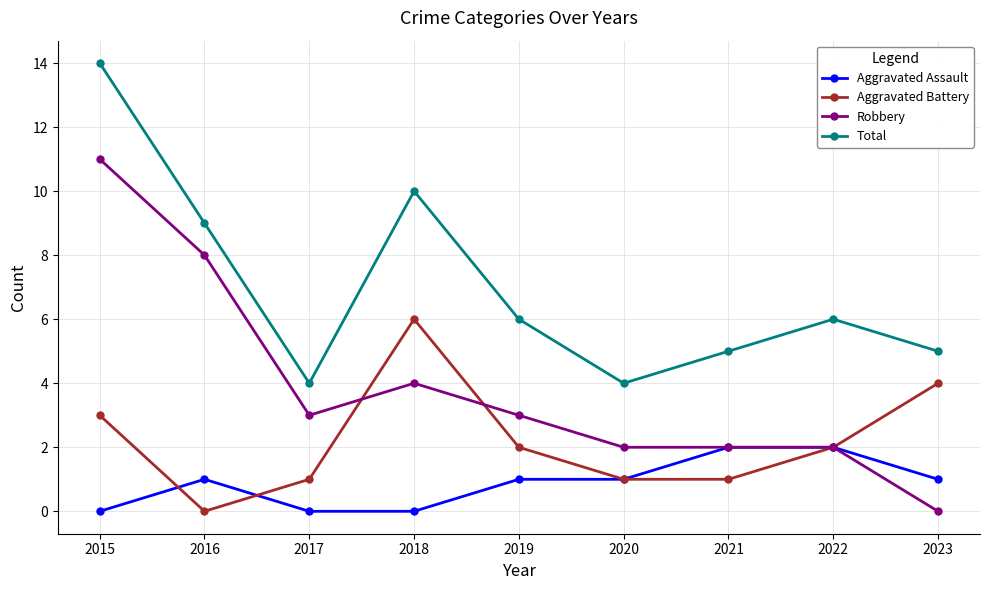

List the series in order of their overall mean, highest first.

Total, Robbery, Aggravated Battery, Aggravated Assault